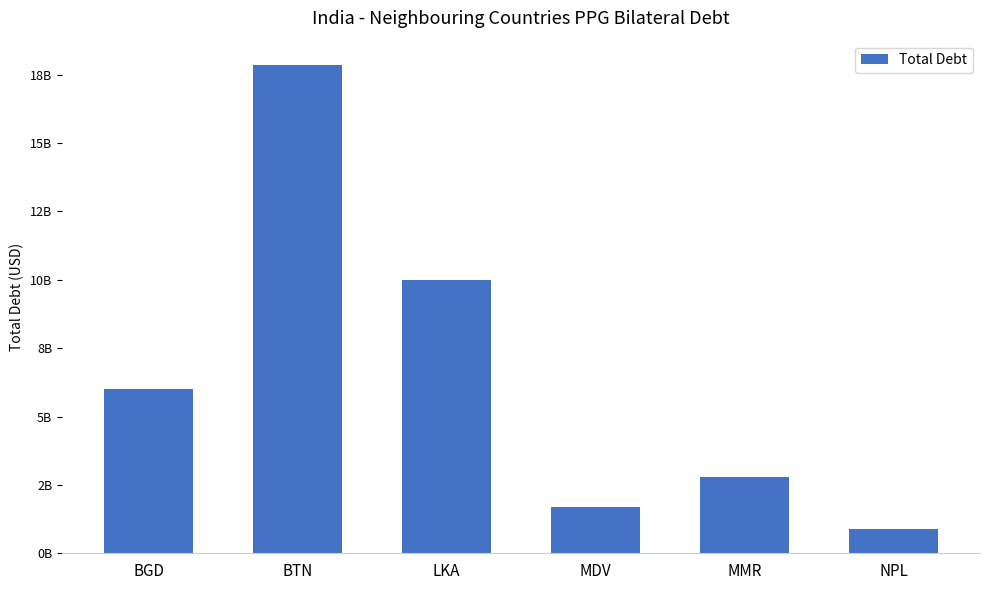

What value does the data have at MMR?

2780001590.5